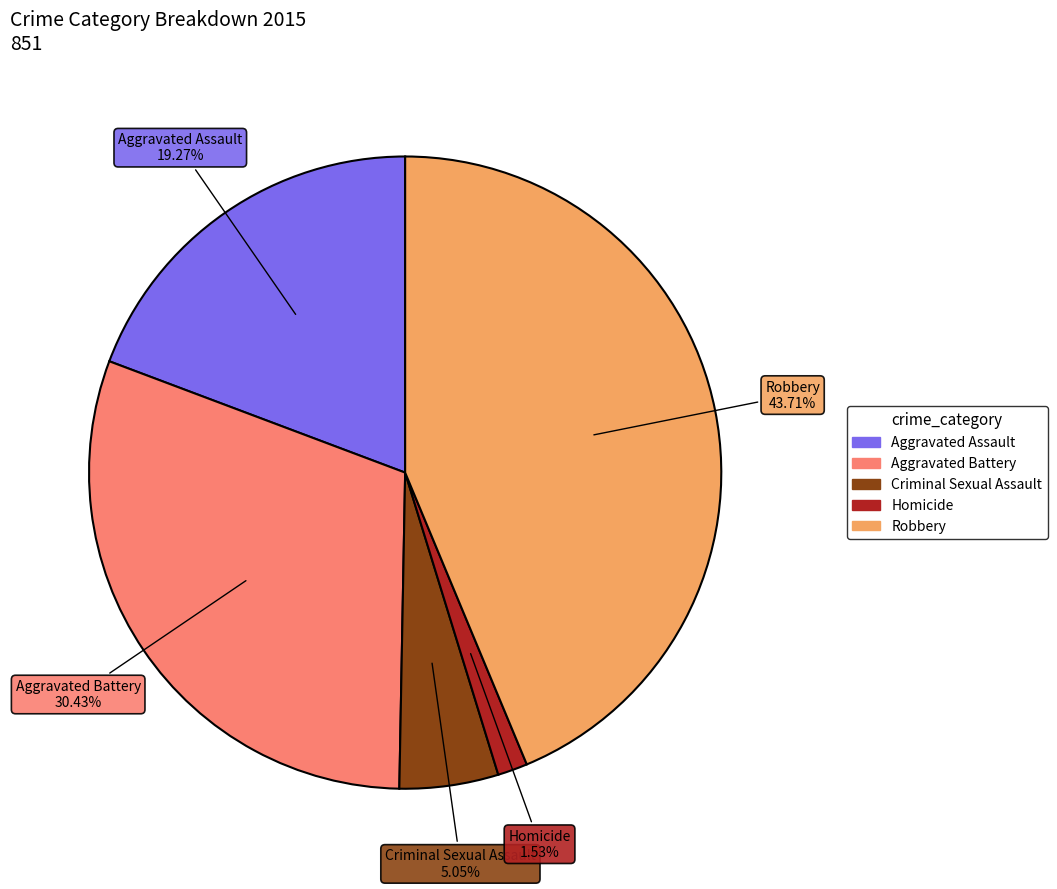

Is Criminal Sexual Assault the majority of the pie?

No